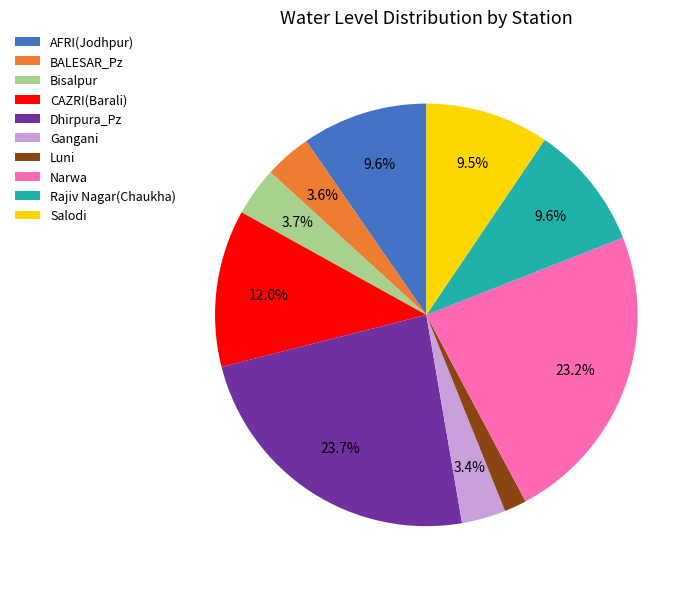

Do BALESAR_Pz and Narwa together represent more than half of the pie?

No